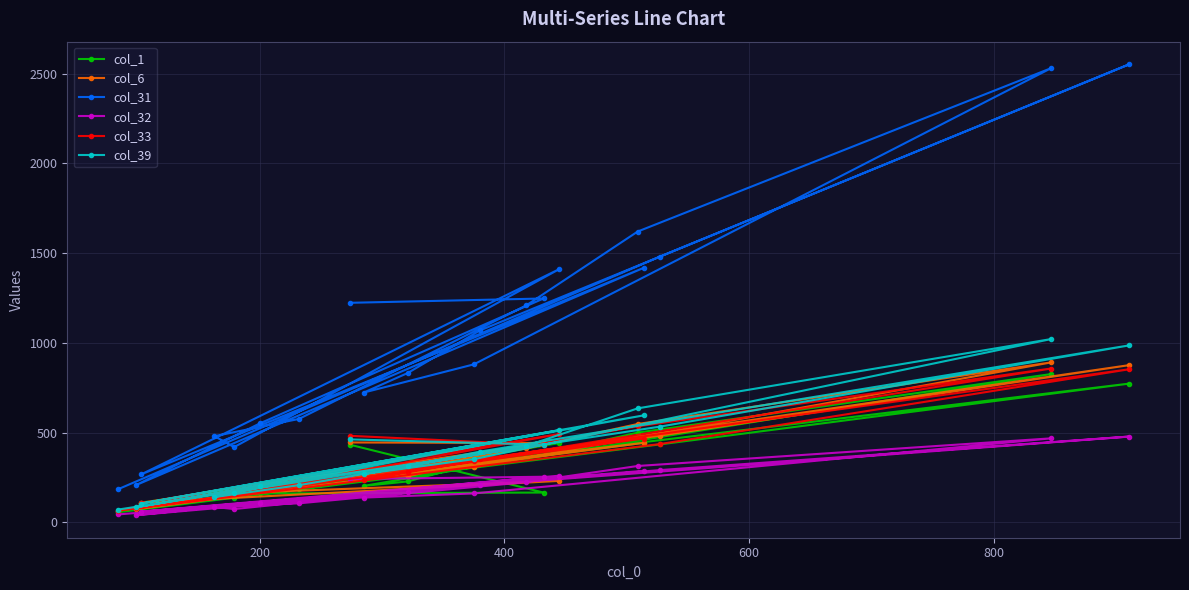

Which series has the widest spread of values?

col_31